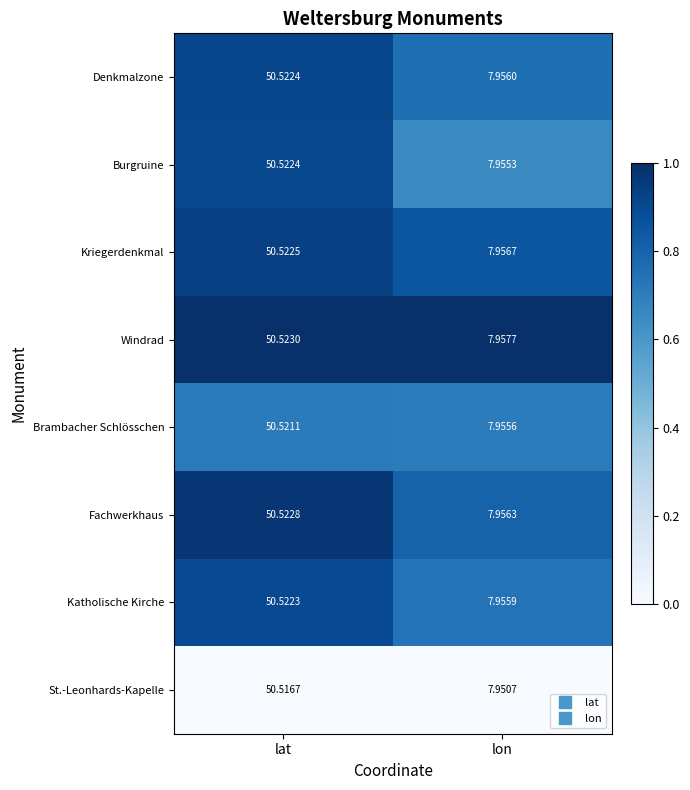

Is the value of St.-Leonhards-Kapelle at lat greater than the value of Windrad at lon?

Yes